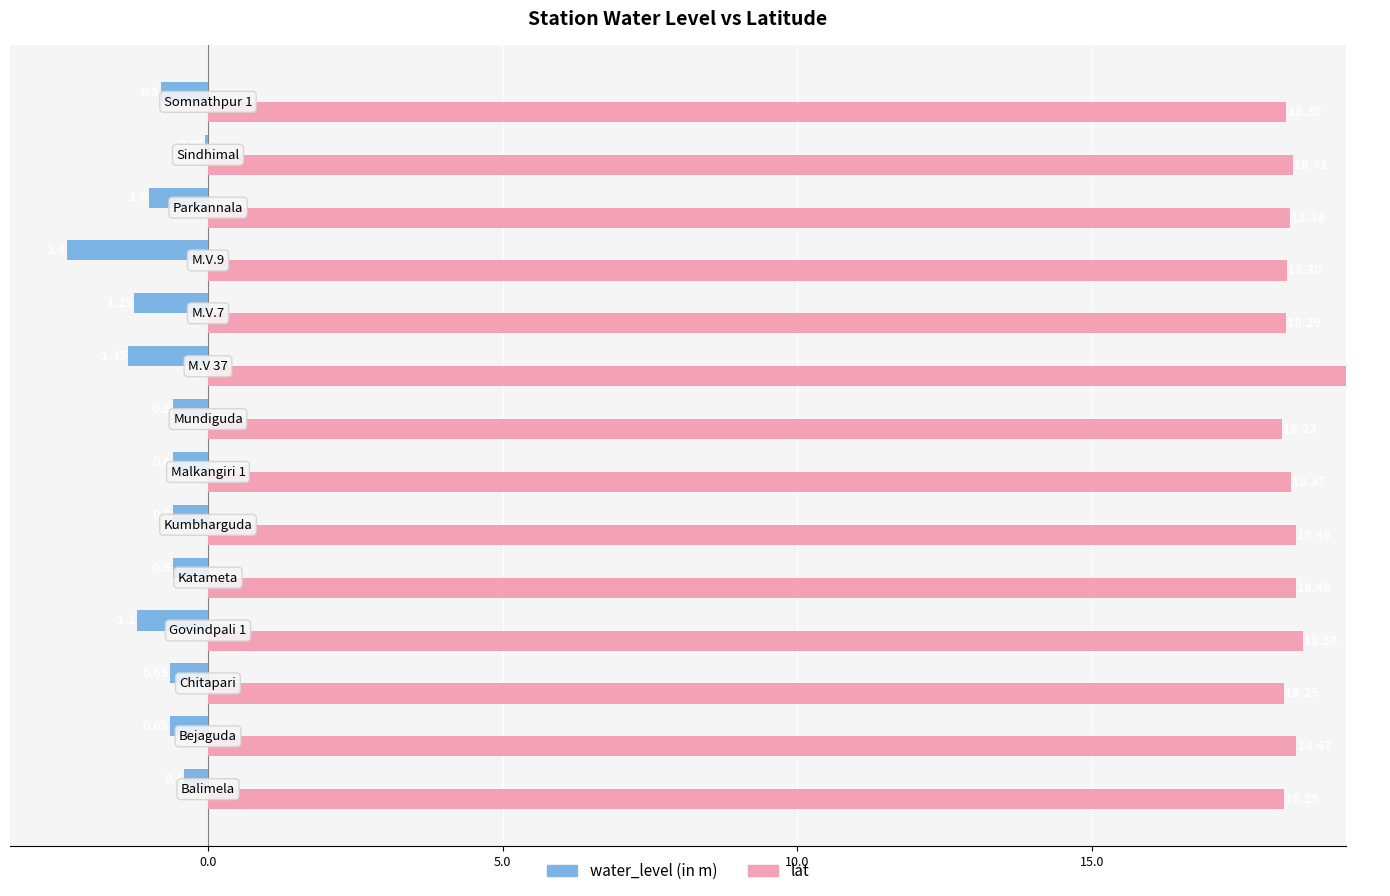

Which series has the largest total across all categories?

lat